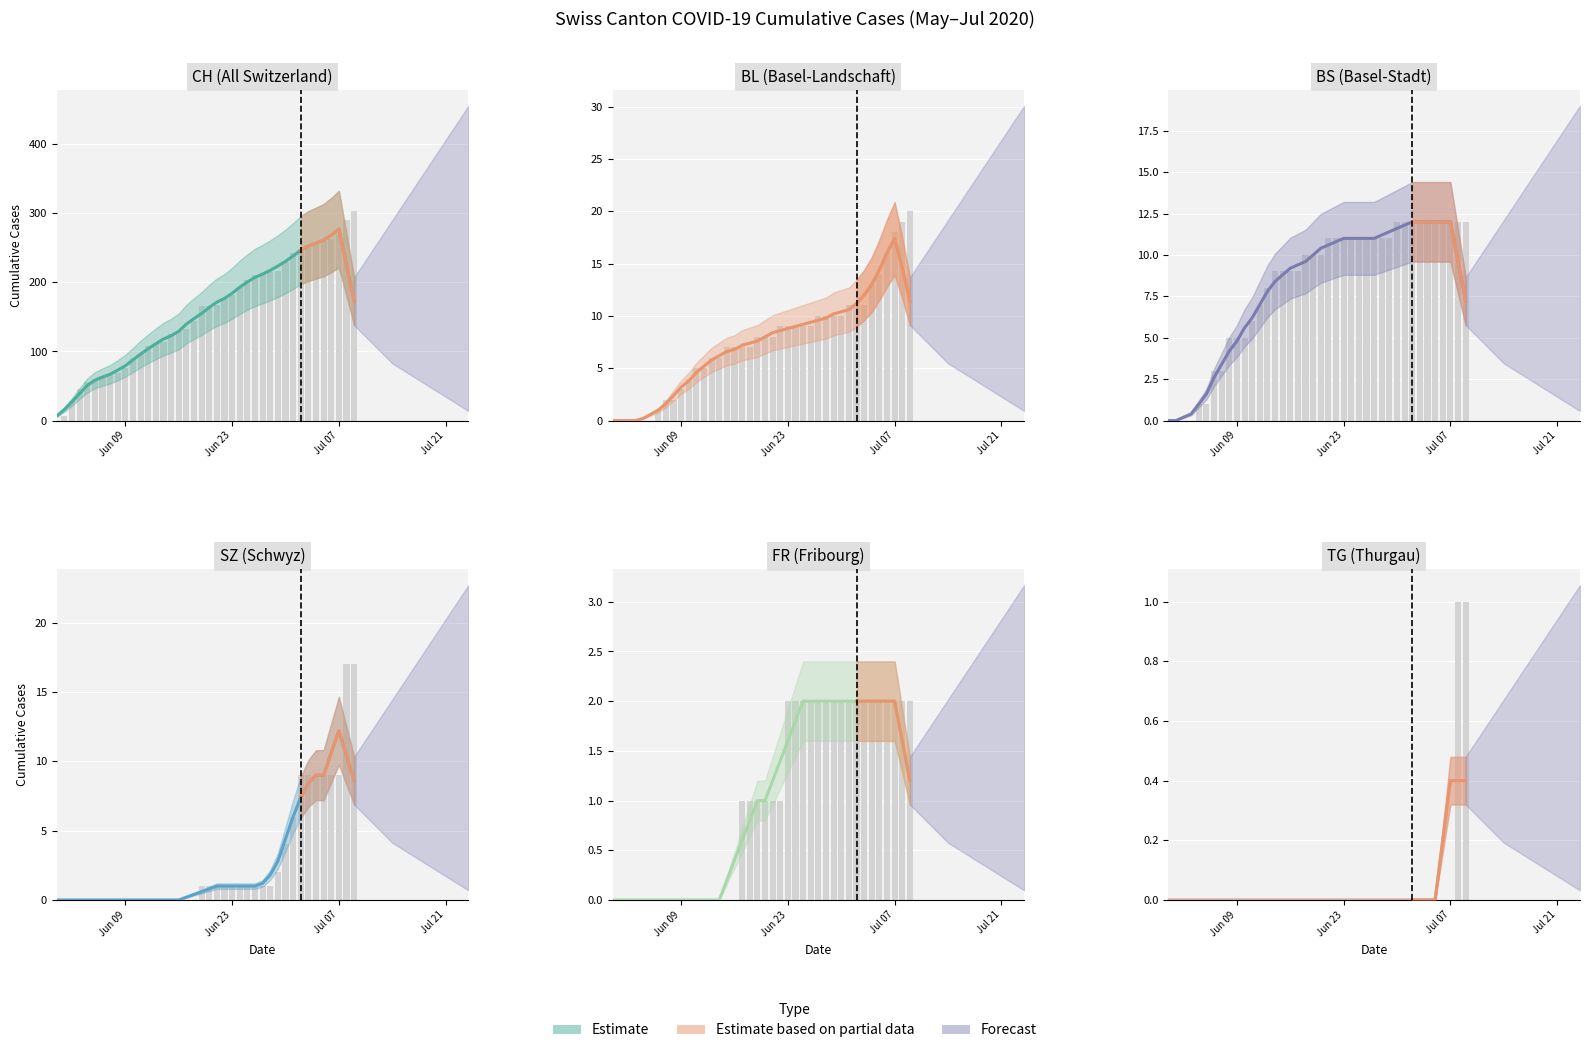

Where is the data nearest to the value 0?

Jun 09